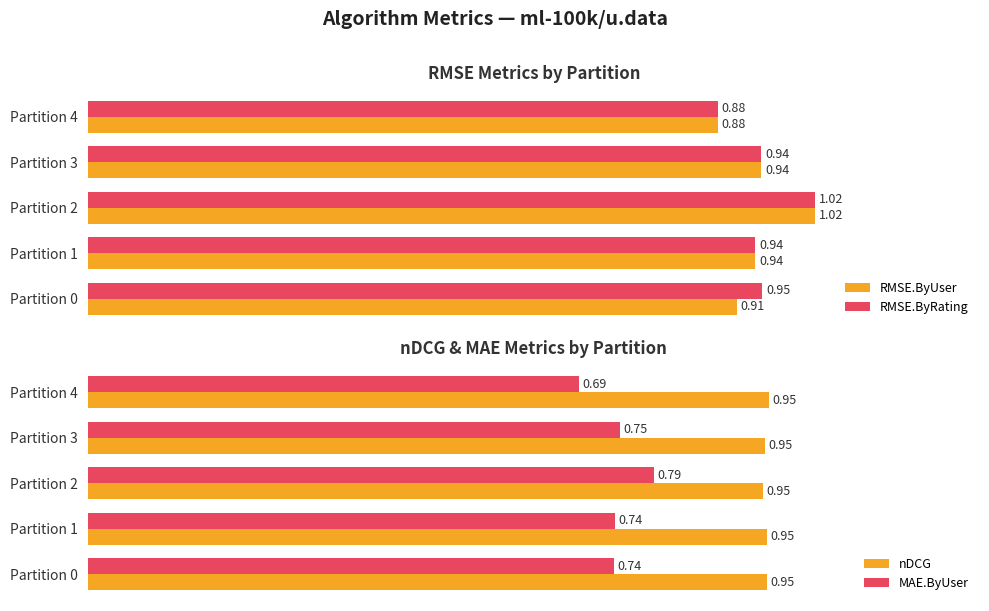

How many bars are there in total?

20